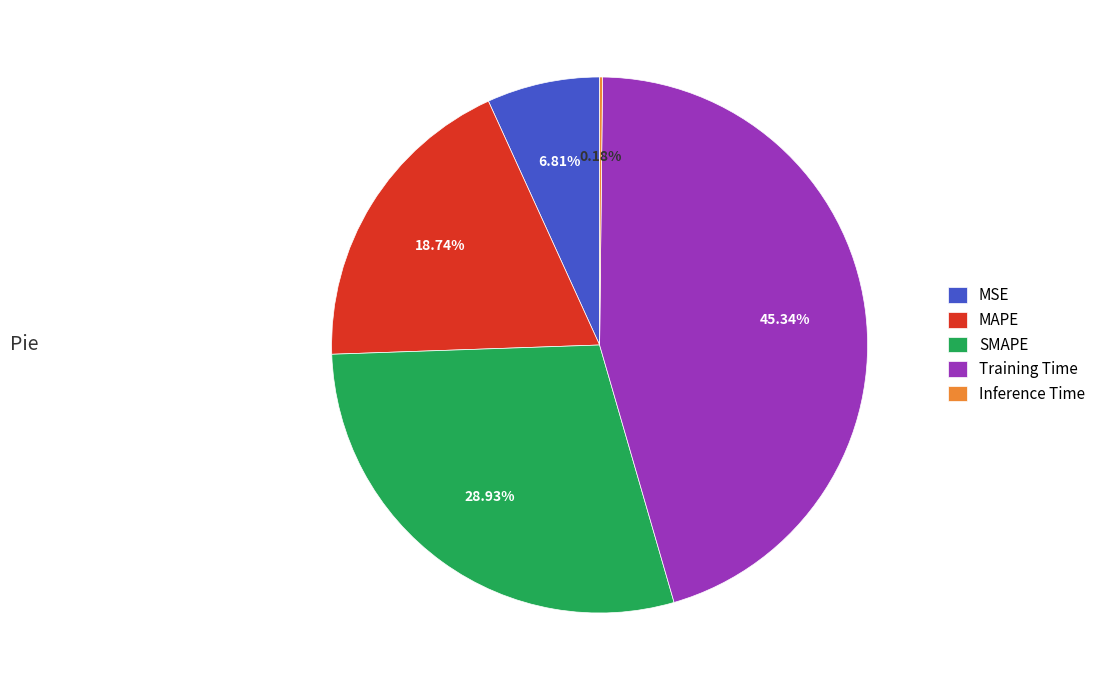

What portion of the pie excludes MSE?

93.2%